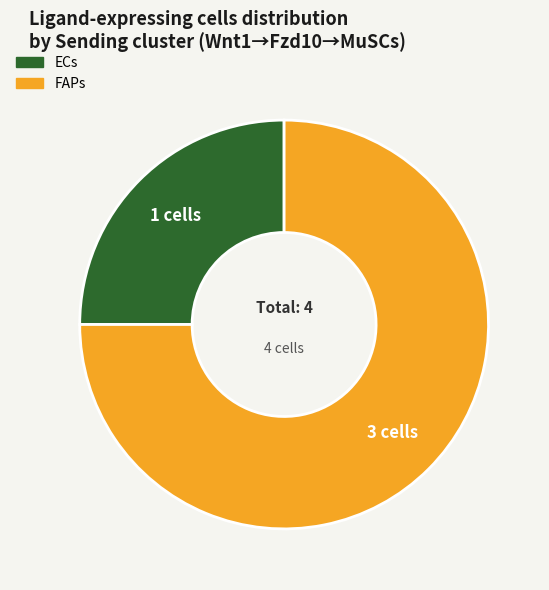

Count the number of slices in the pie.

2